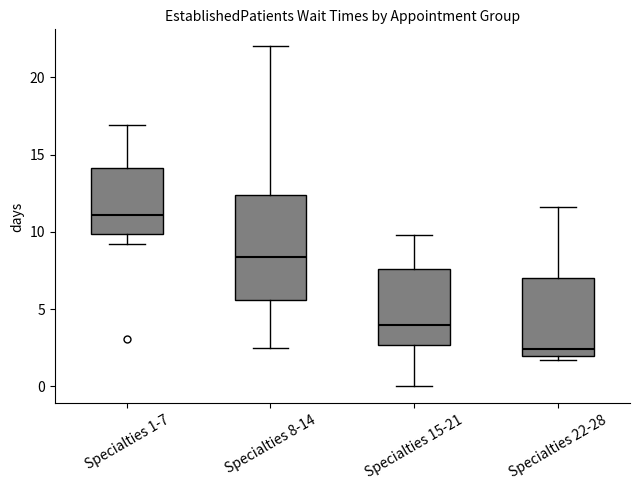

Where does the median line of the box for Specialties 22-28 sit on the y-axis? The values are not printed on the chart, so give them approximately, as read against the axis.

2.5